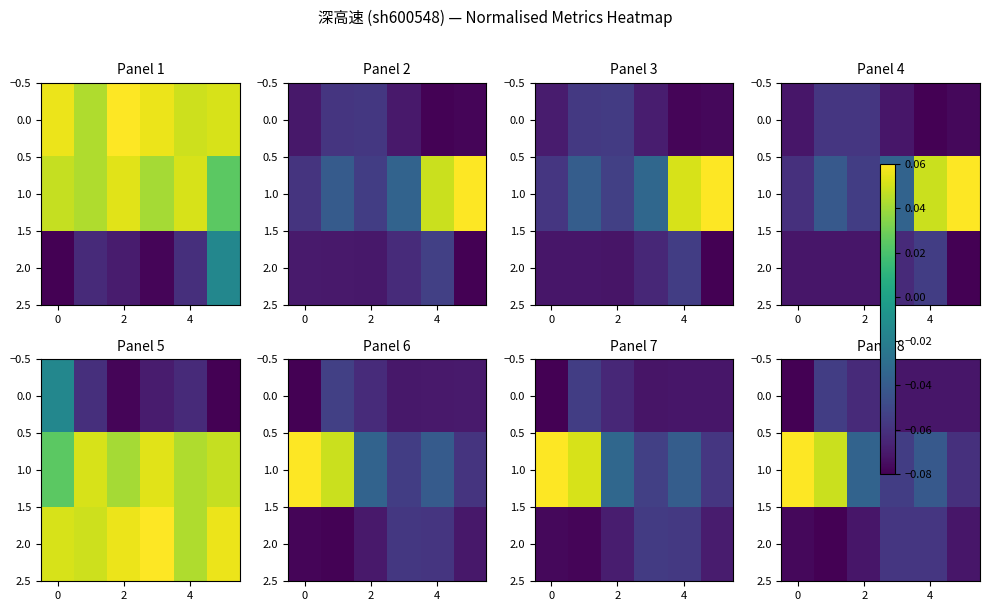

Count the number of data series in this chart.

3